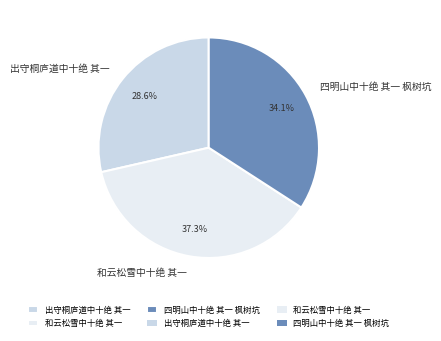

Does 和云松雪中十绝 其一 represent more than half of the total?

No